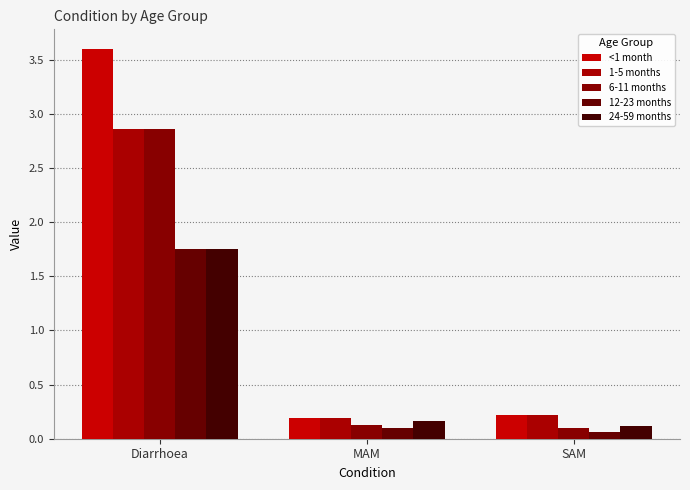

What is the sum of the 24-59 months values at Diarrhoea and SAM?

1.9